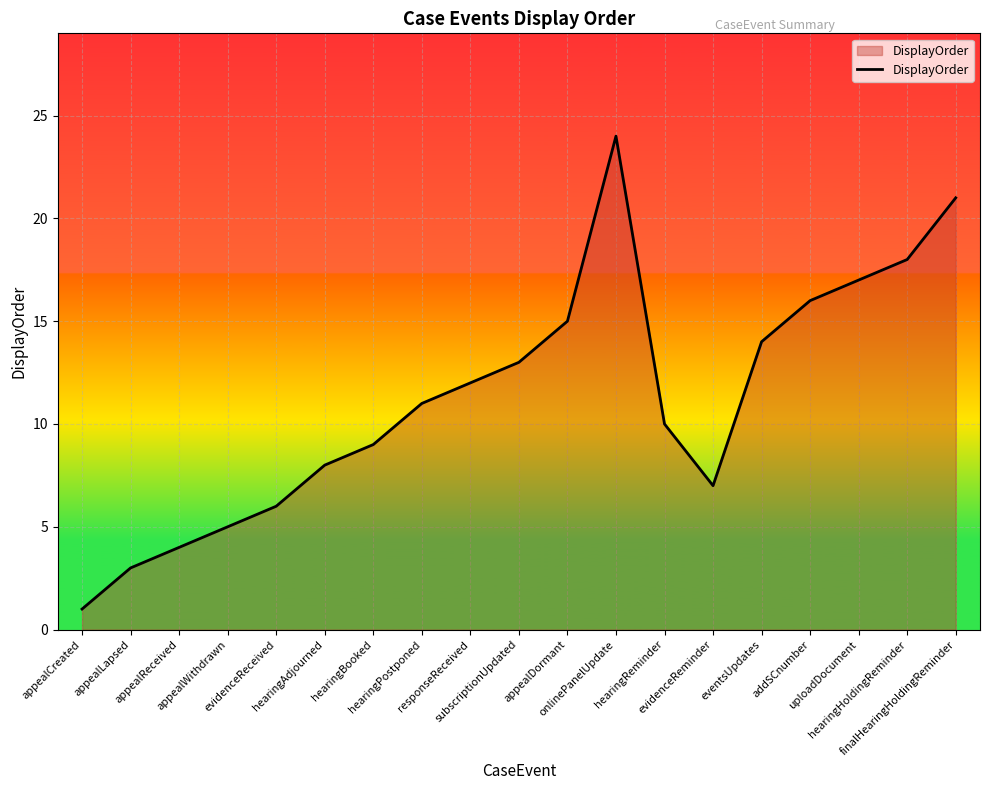

Reading left to right, transcribe all the data shown in this chart.

appealCreated=1	appealLapsed=3	appealReceived=4	appealWithdrawn=5	evidenceReceived=6	hearingAdjourned=8	hearingBooked=9	hearingPostponed=11	responseReceived=12	subscriptionUpdated=13	appealDormant=15	onlinePanelUpdate=24	hearingReminder=10	evidenceReminder=7	eventsUpdates=14	addSCnumber=16	uploadDocument=17	hearingHoldingReminder=18	finalHearingHoldingReminder=21